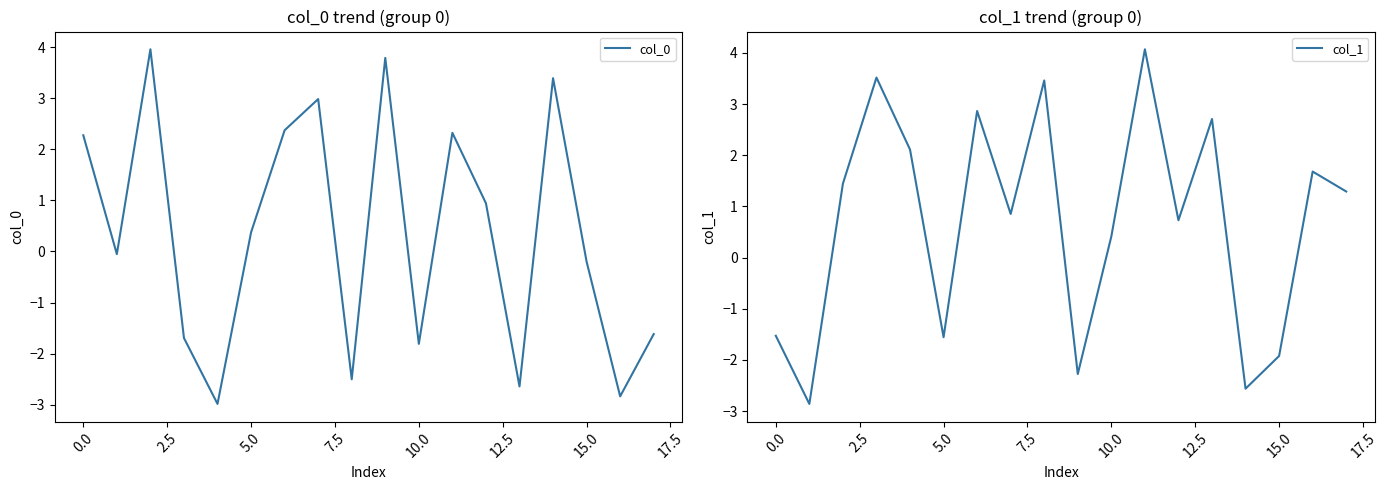

Reading left to right, transcribe all the data shown in this chart.

col_0: 2.3	-0.1	4.0	-1.7	-3.0	0.4	2.4	3.0	-2.5	3.8	-1.8	2.3	0.9	-2.6	3.4	-0.2	-2.8	-1.6
col_1: -1.5	-2.9	1.4	3.5	2.1	-1.6	2.9	0.9	3.5	-2.3	0.4	4.1	0.7	2.7	-2.6	-1.9	1.7	1.3